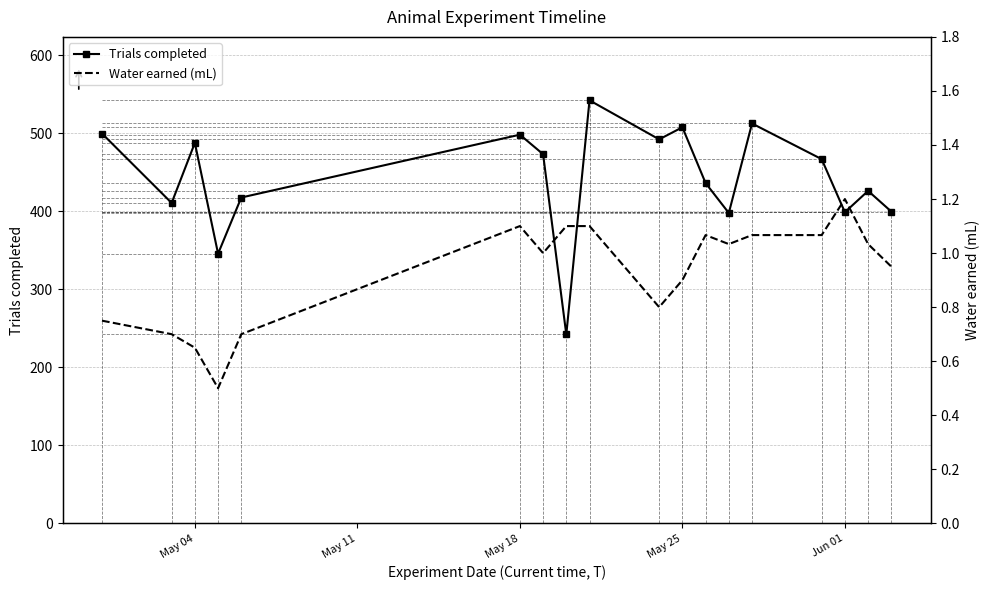

True or false: Trials completed has more than 2 points higher than both neighbors.

True